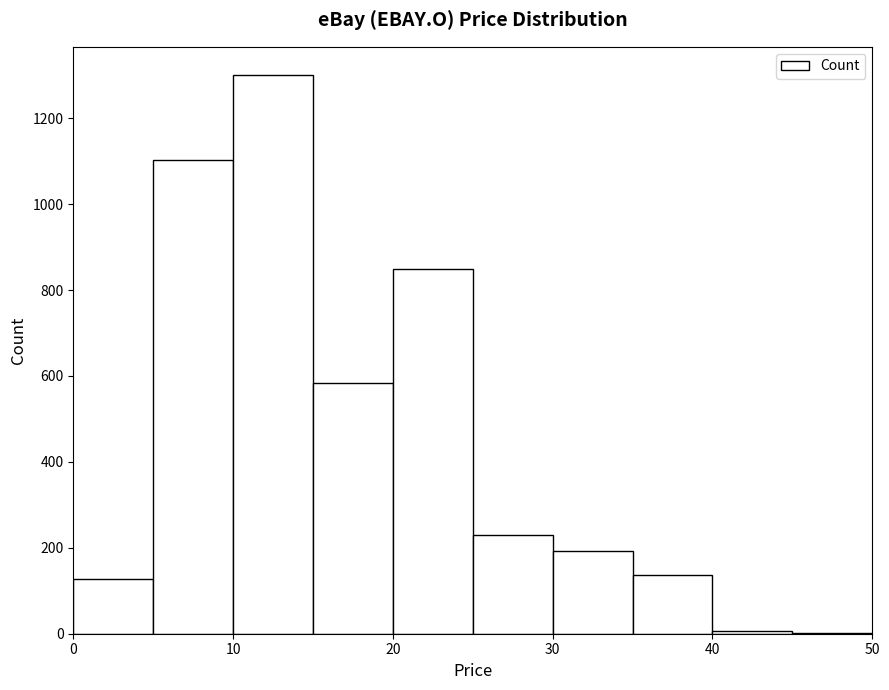

Reading left to right, transcribe this chart: for each bar, give the range it covers on the x-axis and its height. The values are not printed on the chart, so give them approximately, as read against the axis.

0 to 5: 120
5 to 10: 1100
10 to 15: 1300
15 to 20: 580
20 to 25: 860
25 to 30: 220
30 to 35: 200
35 to 40: 140
40 to 45: under 20
45 to 50: under 20